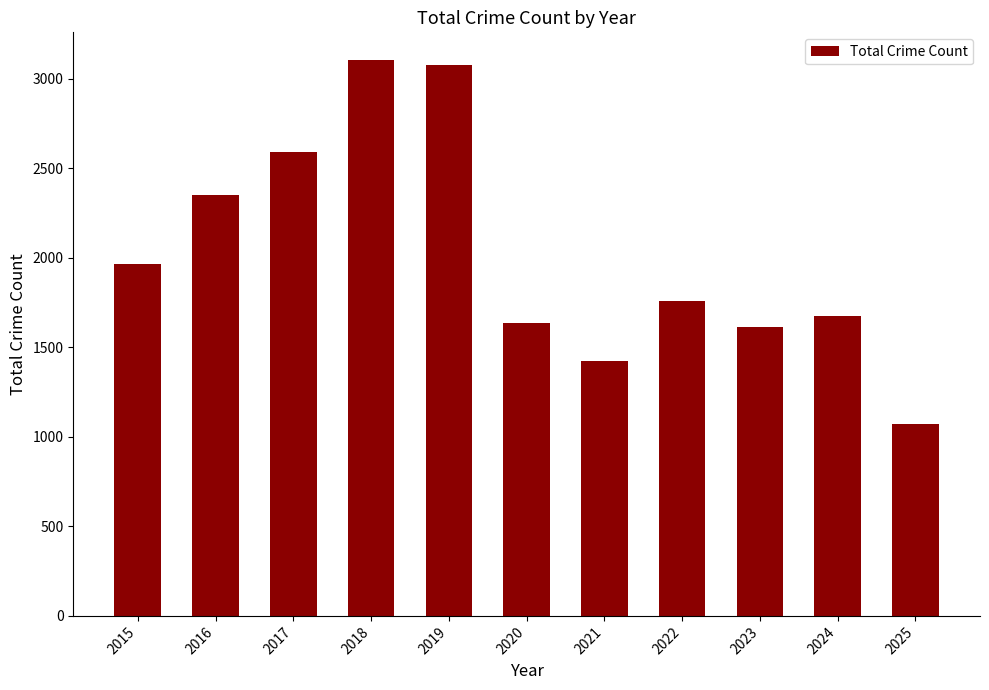

What is the difference between the second highest and second lowest values?

1657